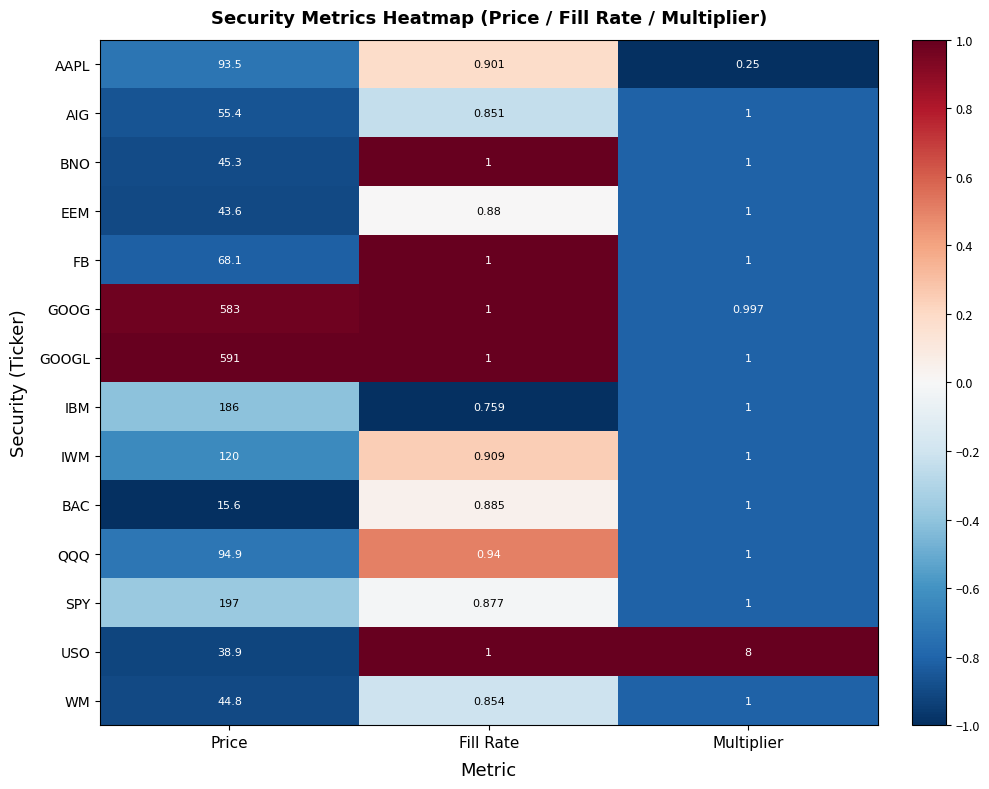

Rank the series by their maximum value, from highest to lowest.

GOOGL, GOOG, SPY, IBM, IWM, QQQ, AAPL, FB, AIG, BNO, WM, EEM, USO, BAC